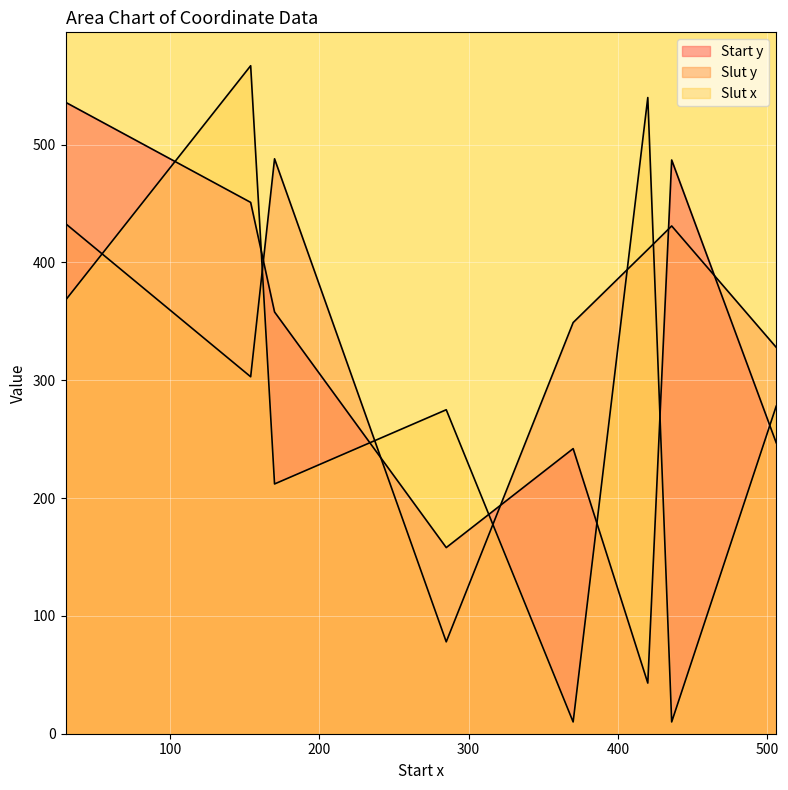

The value of Slut y at 154 is 85. True or false?

False